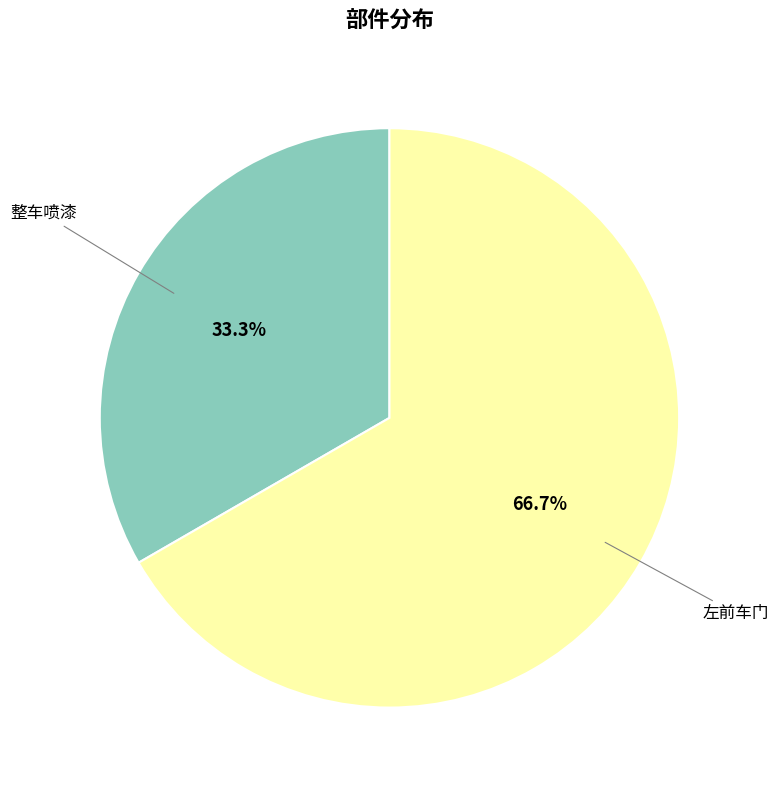

Count the number of slices in the pie.

2